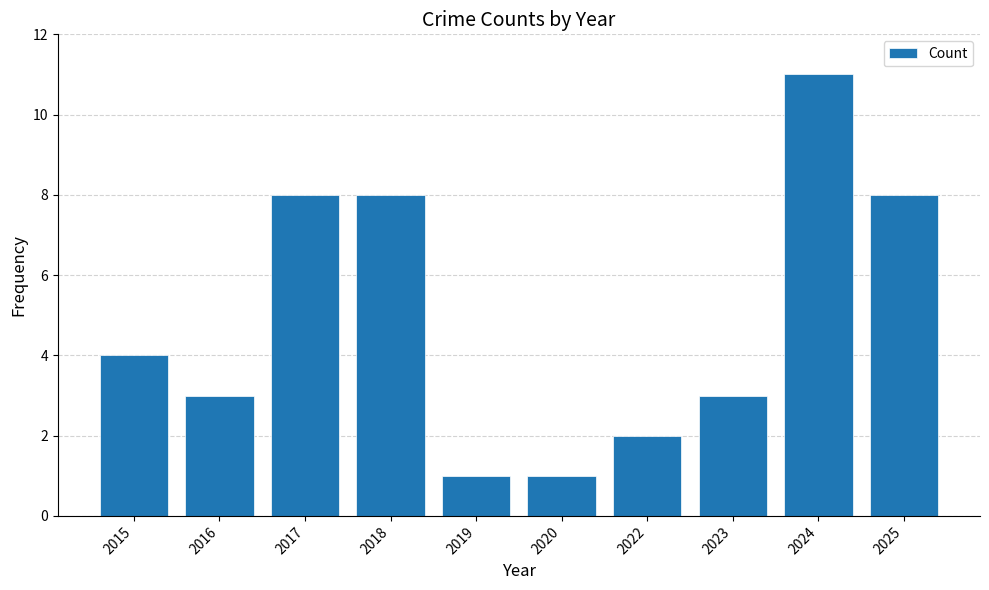

What is the difference between the second highest and second lowest values?

7